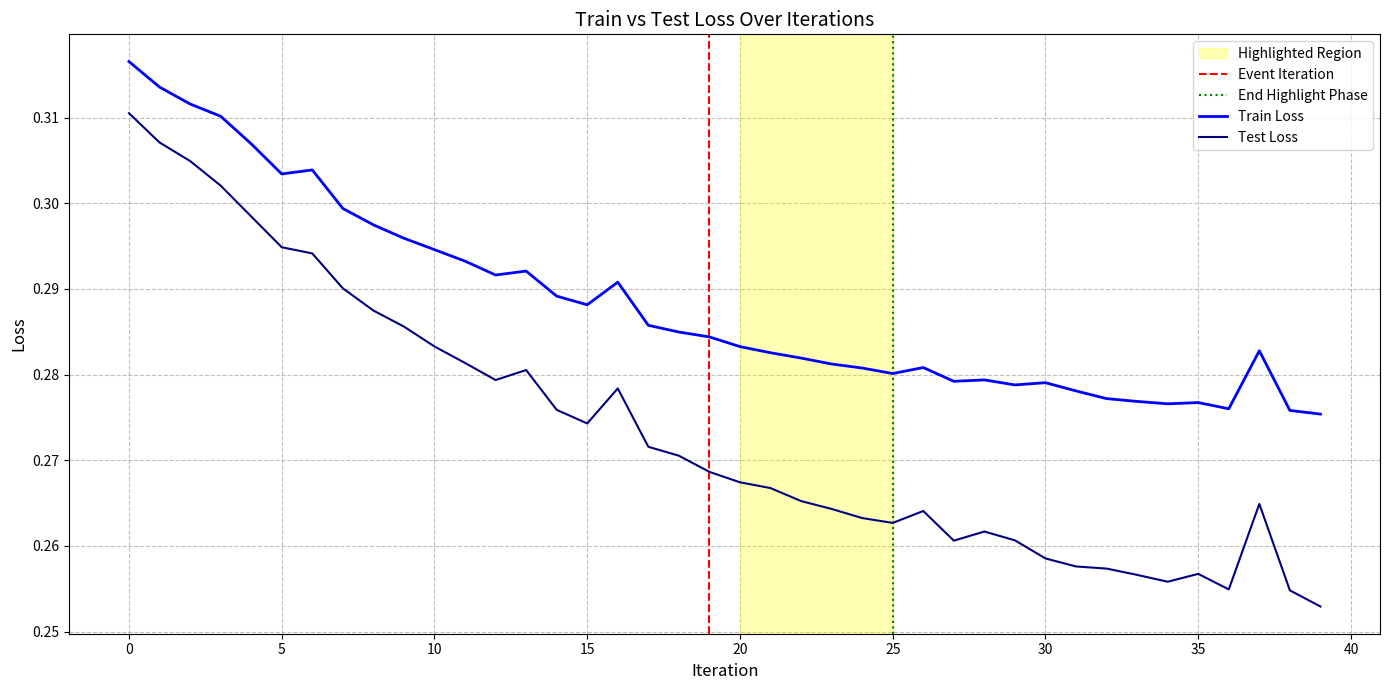

Which series has the widest spread of values?

test_loss